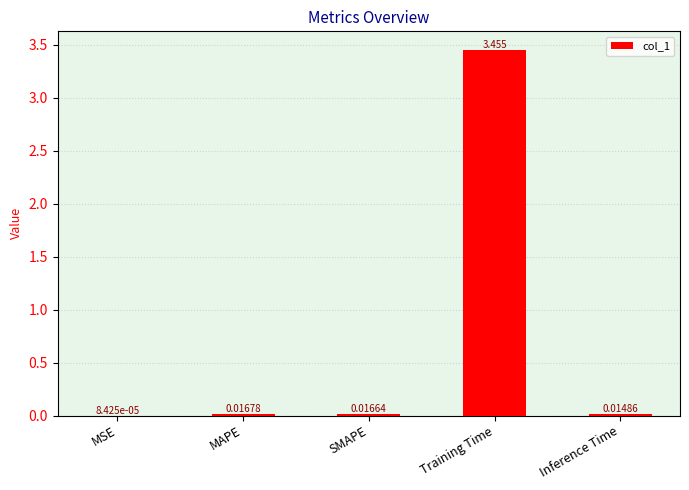

Which has a higher value, SMAPE or Training Time?

Training Time